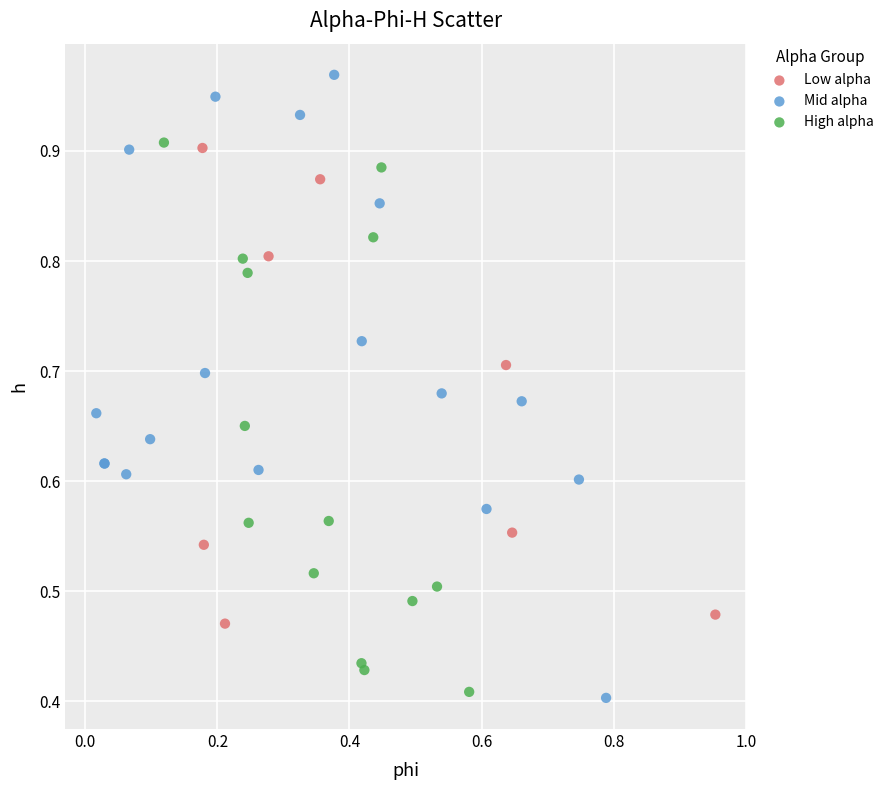

Which series has the largest Y range (max minus min)?

Mid alpha